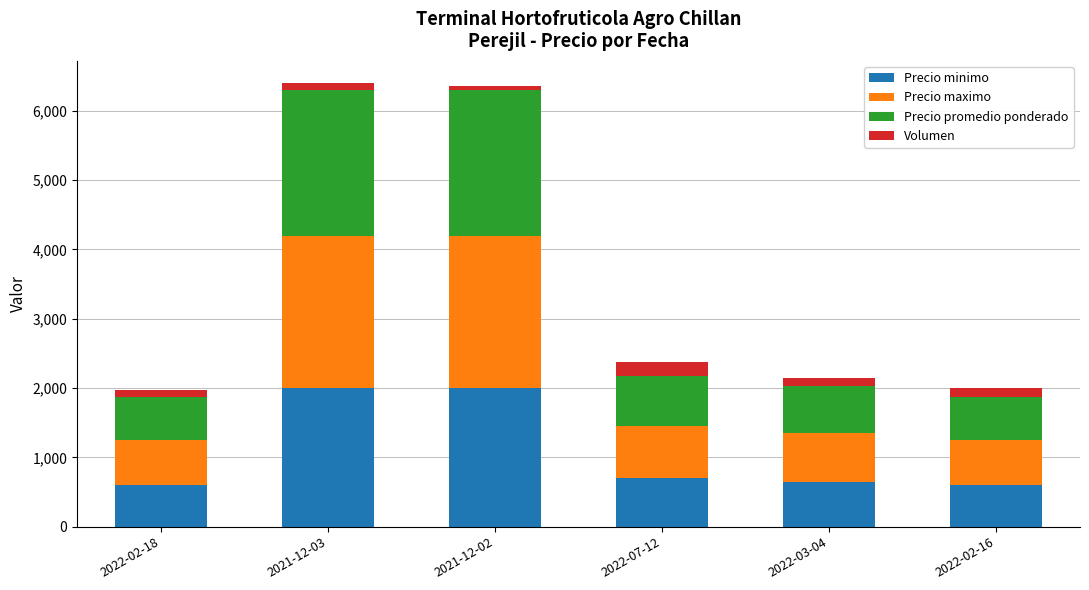

What is the maximum value for Precio minimo?

2000